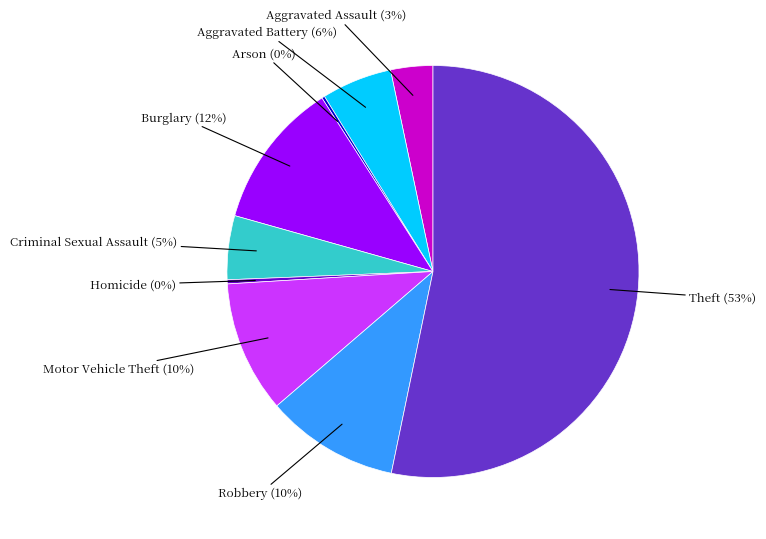

To the nearest percent, what is the average slice percentage?

11%